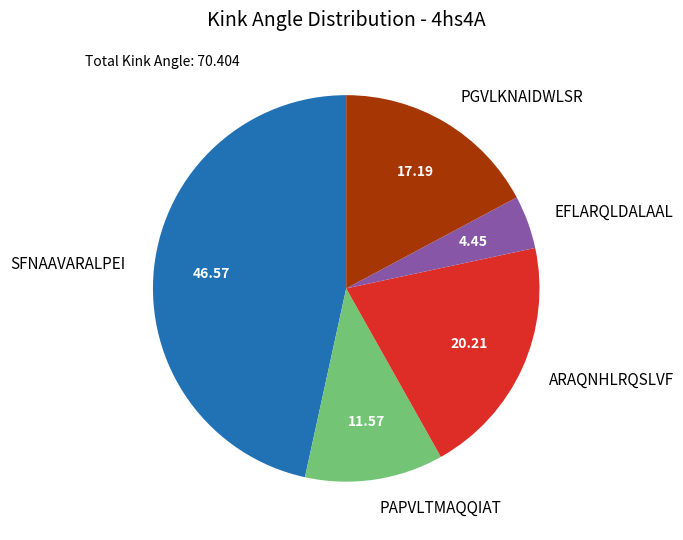

Does PGVLKNAIDWLSR account for over 50% of the chart?

No